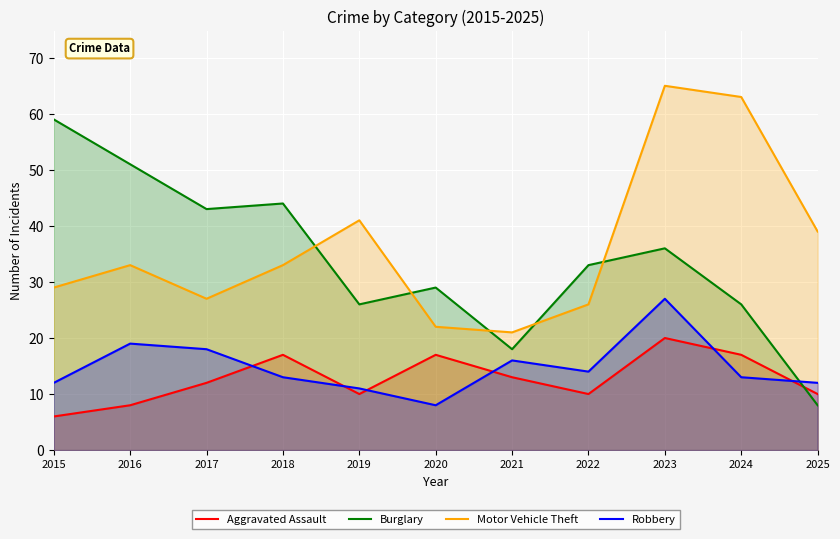

What is the total value across all series at 2019?

88